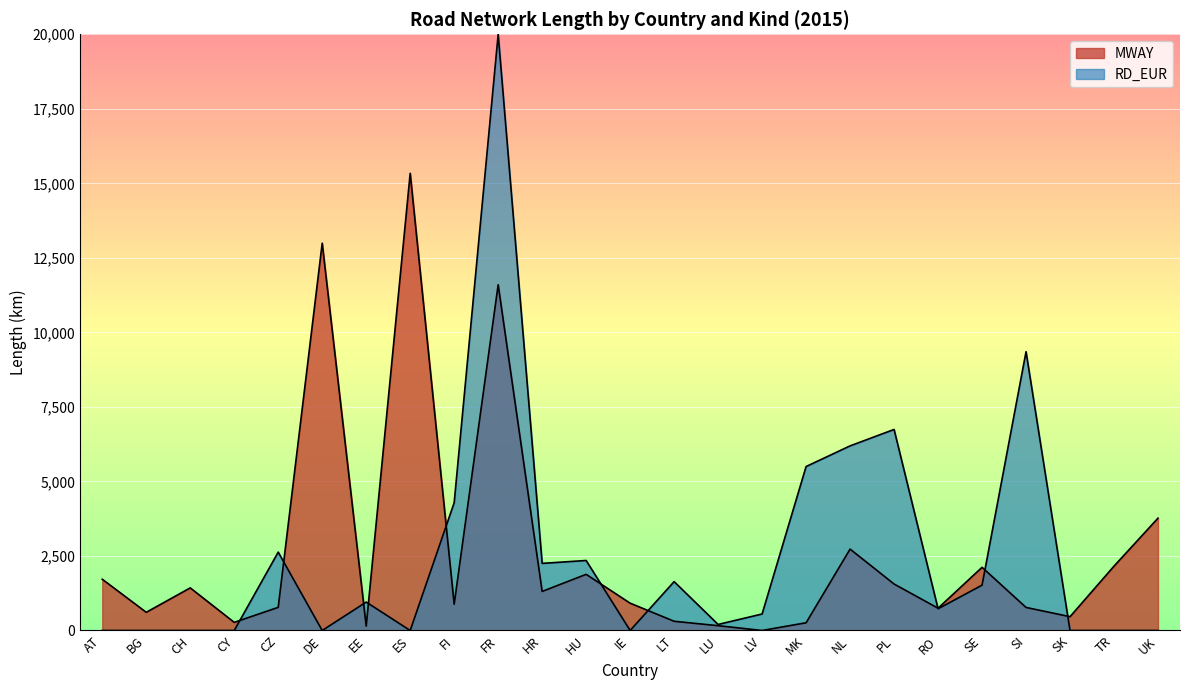

Reading left to right, extract all data points from this chart.

1719.0	610.0	1429.0	272.0	776.0	12993.0	147.0	15336.0	881.0	11599.0	1310.0	1883.9	916.0	309.0	161.0	0.0	259.0	2730.0	1559.0	747.0	2119.0	773.0	463.1	2159.0	3768.4